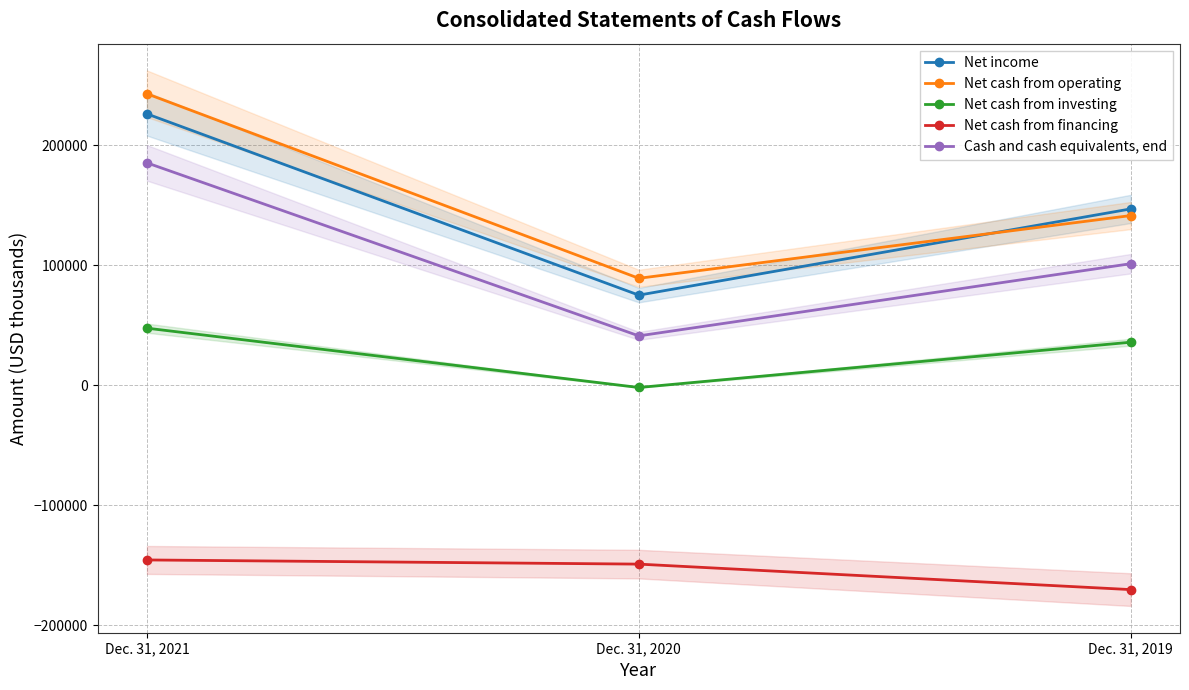

How many lines are shown in the chart?

5